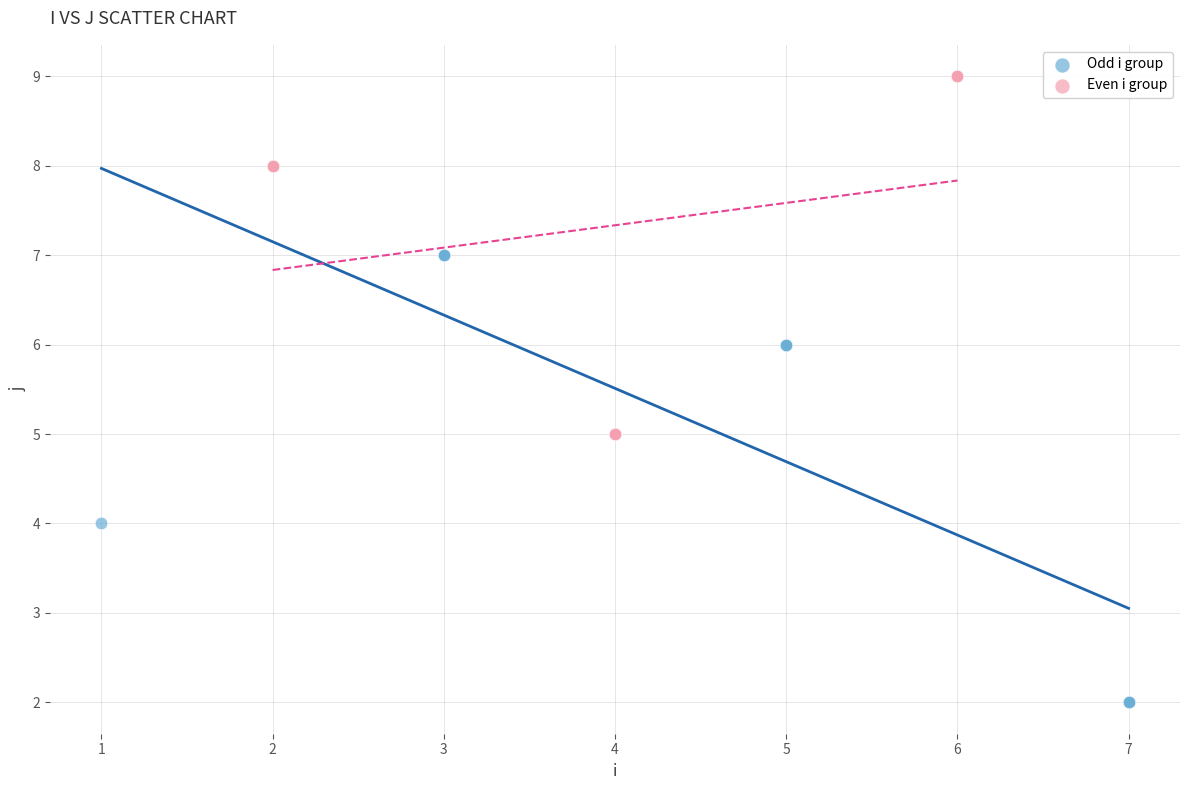

Which series contains the highest Y value?

Even i group